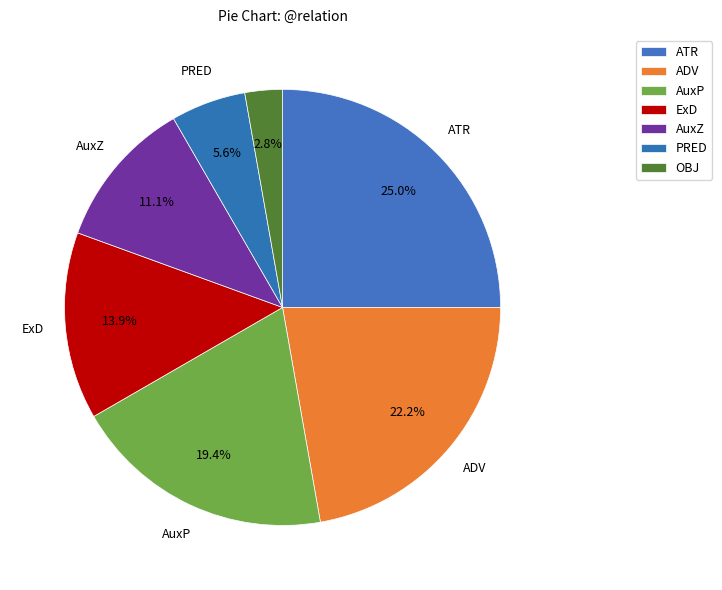

To the nearest percent, what percentage of the pie is AuxZ?

11%